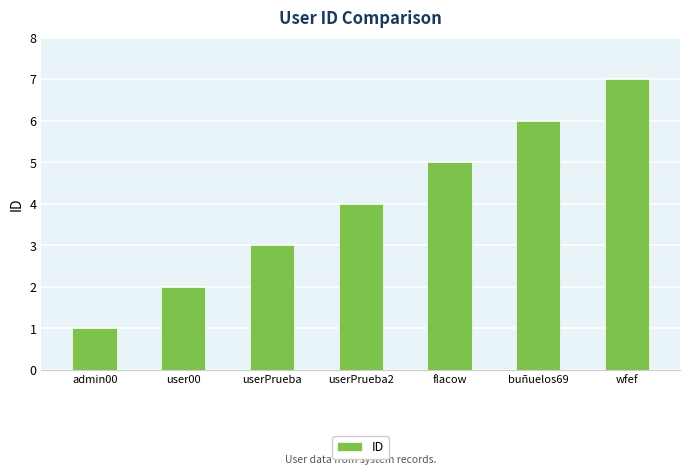

True or false: the data shows 2 at buñuelos69.

False